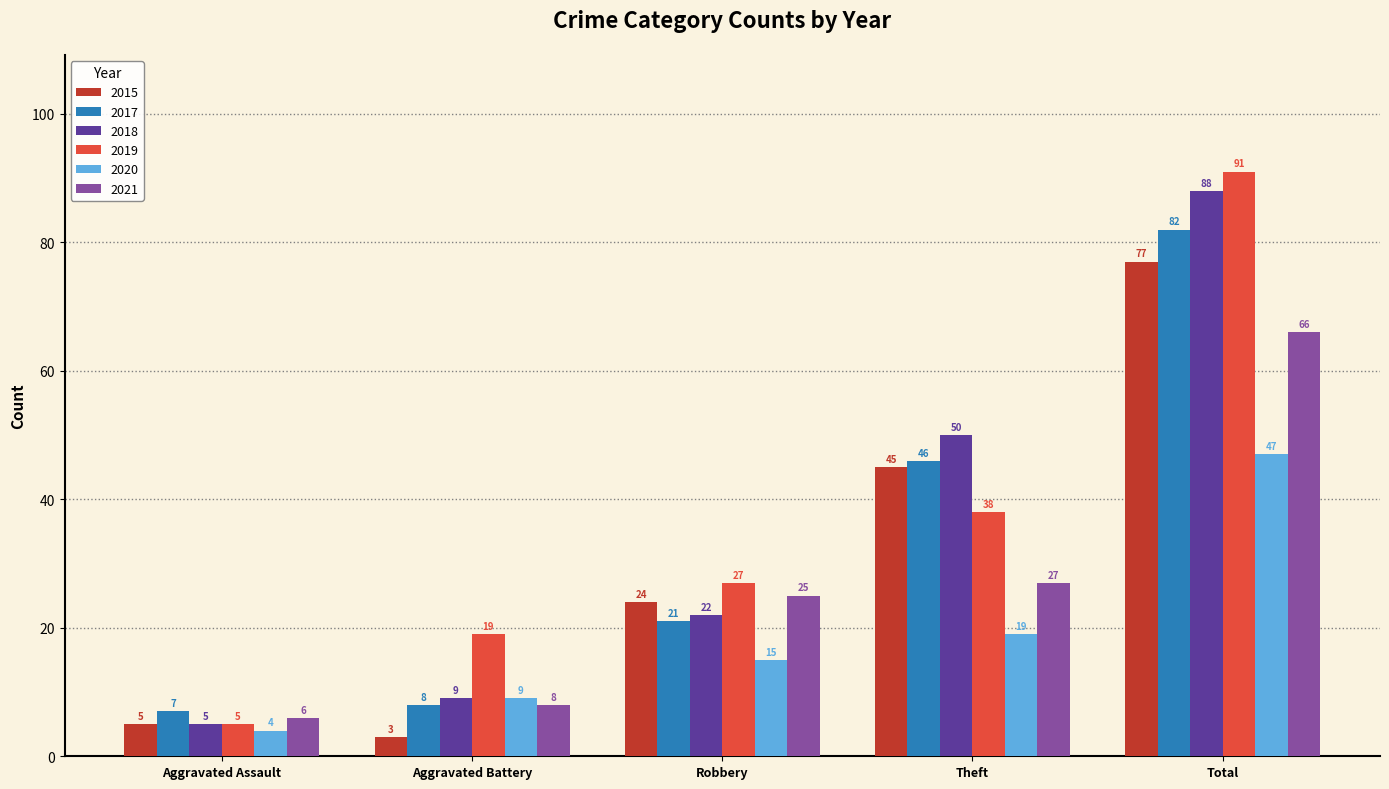

What is the value of the 2017 bar at the 3rd from the left?

21